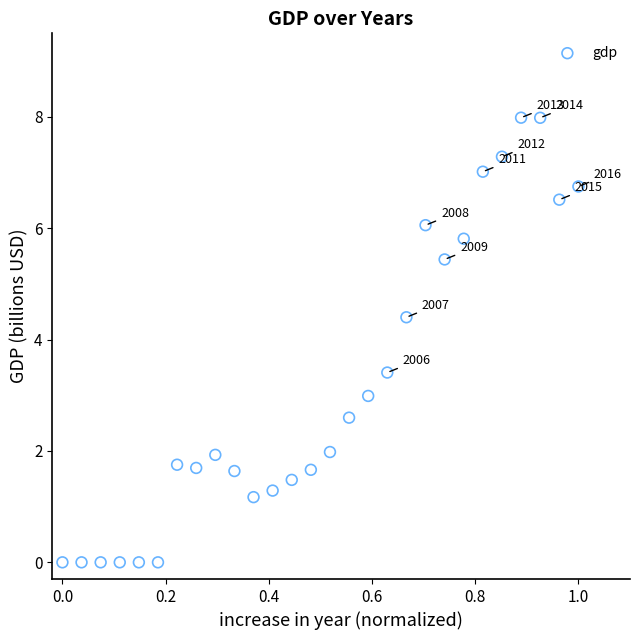

What is the range of X values (max minus min)?

1.0